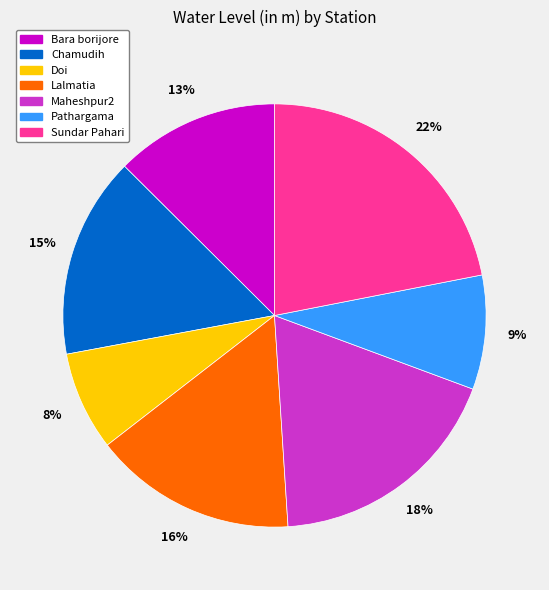

Does Chamudih represent more than half of the total?

No